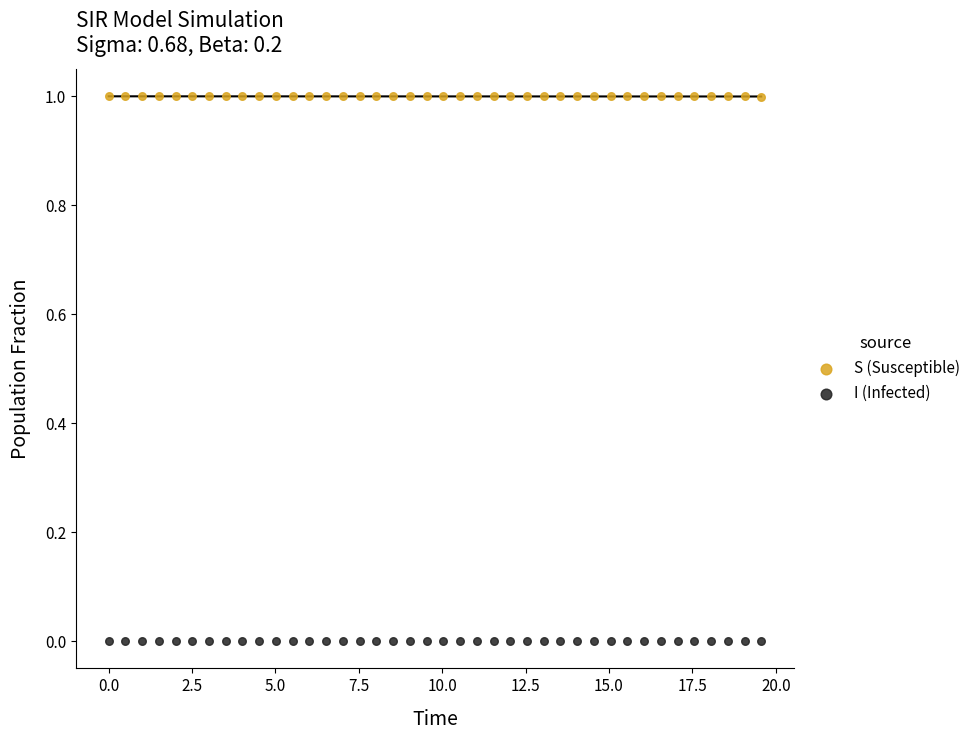

Which series reaches the minimum Y coordinate?

I (Infected)